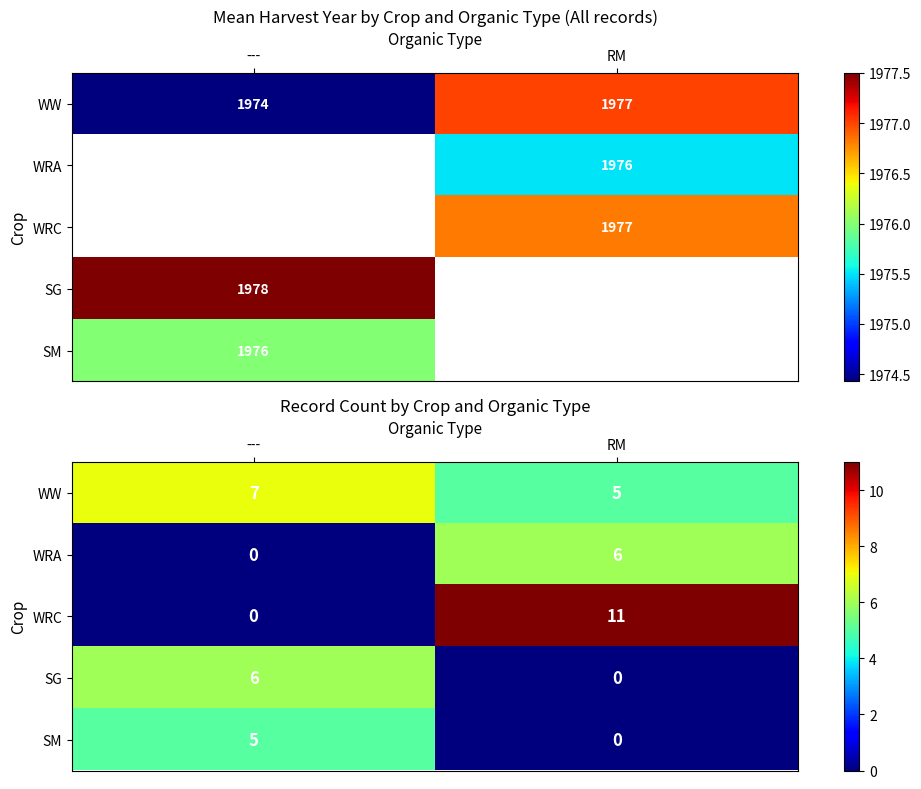

True or false: SG has a value of 4 at ---.

False